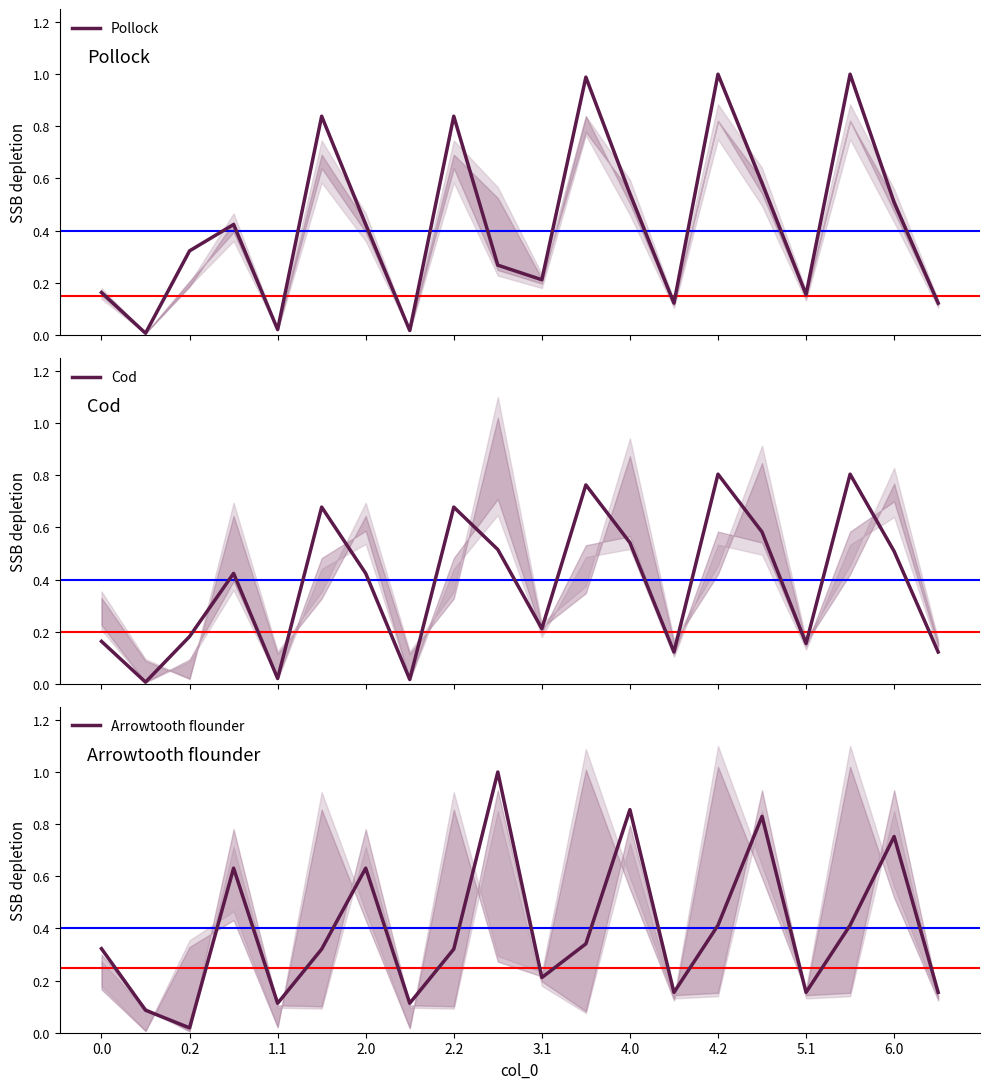

The value of Arrowtooth flounder at 2.2 is 0.2. True or false?

False